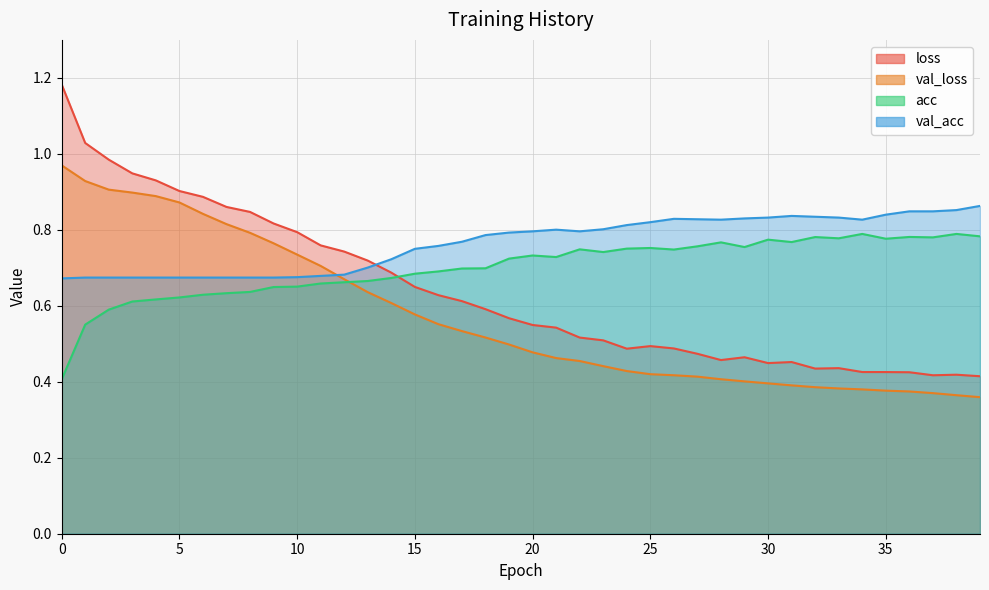

List the series in order of their peak value, highest first.

loss, val_loss, val_acc, acc